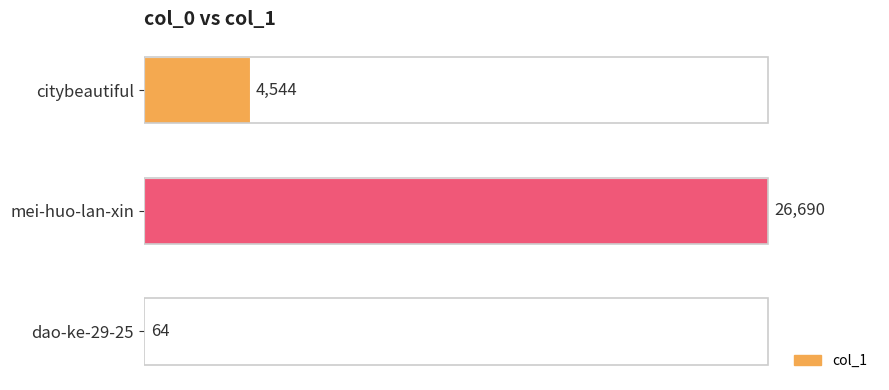

Count the values in the range 64 to 26690.

3